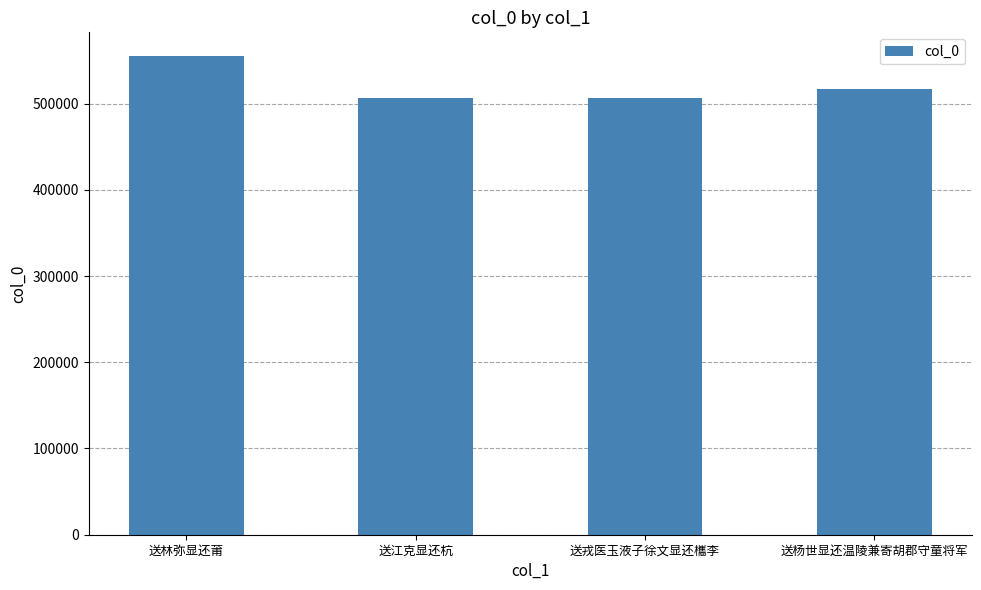

What is the change in value from 送戎医玉液子徐文显还欈李 to 送杨世显还温陵兼寄胡郡守童将军?

+11185